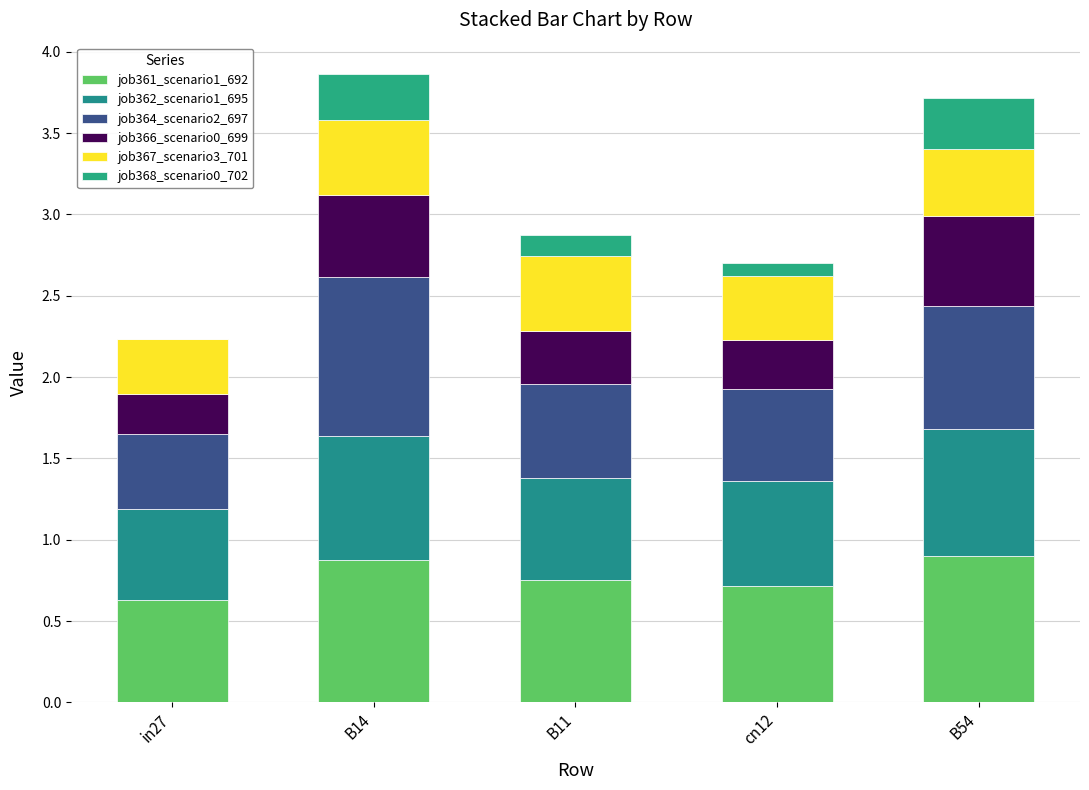

How many series are shown in this chart?

6